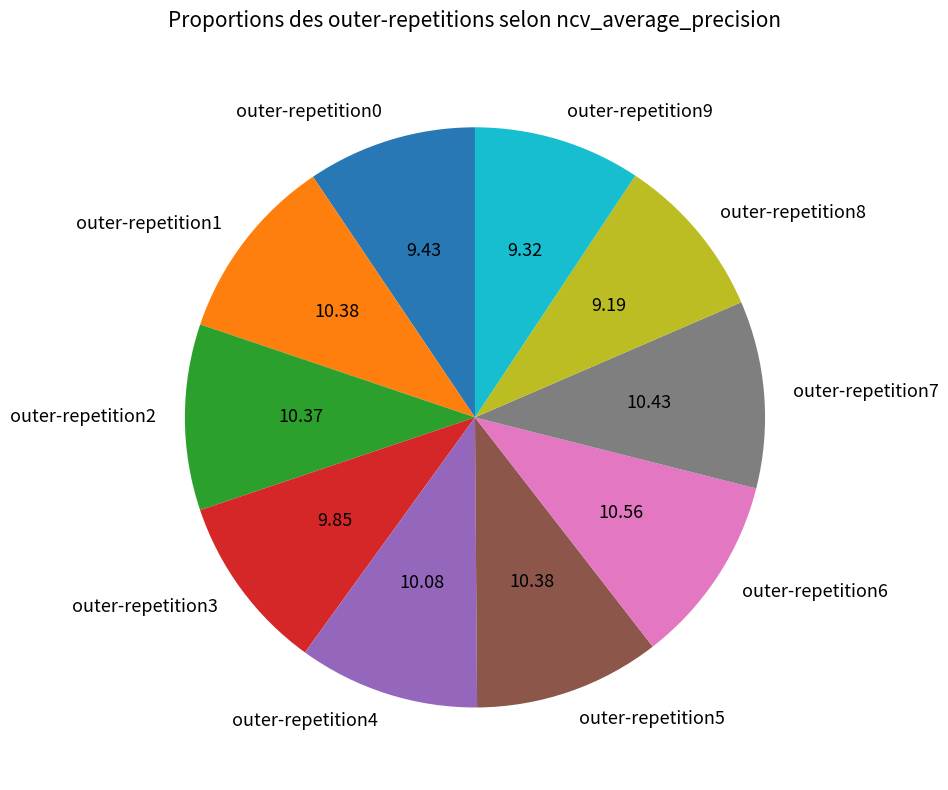

Is there a majority slice in this chart?

No